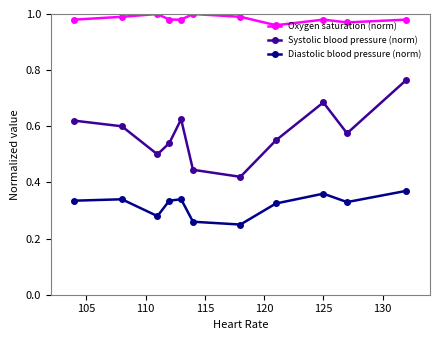

True or false: Diastolic blood pressure (norm) and Oxygen saturation (norm) cross at least once.

False